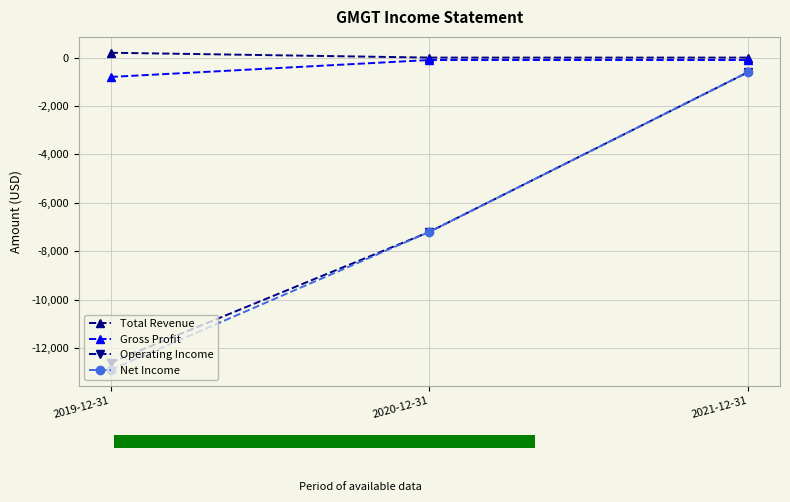

What is the minimum value for Net Income?

-12900